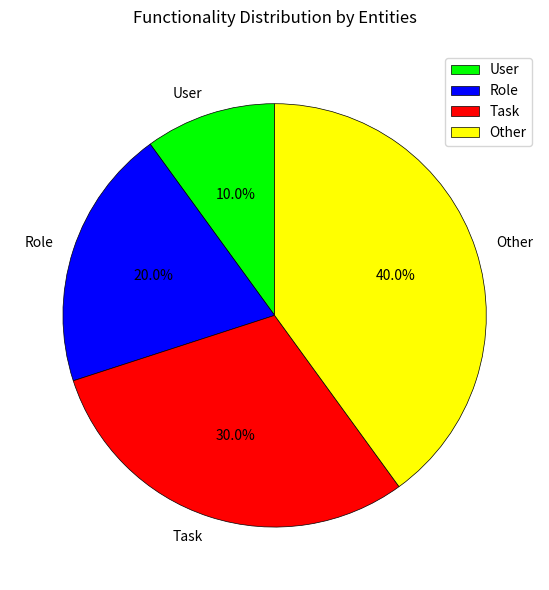

How much of the chart is everything except User?

90.0%